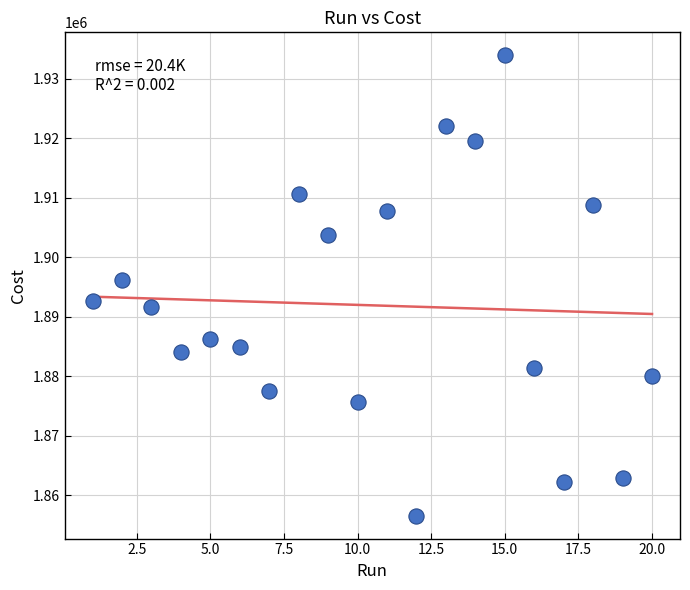

What Y value in the scatter plot is closest to 1895236?

1896099.0